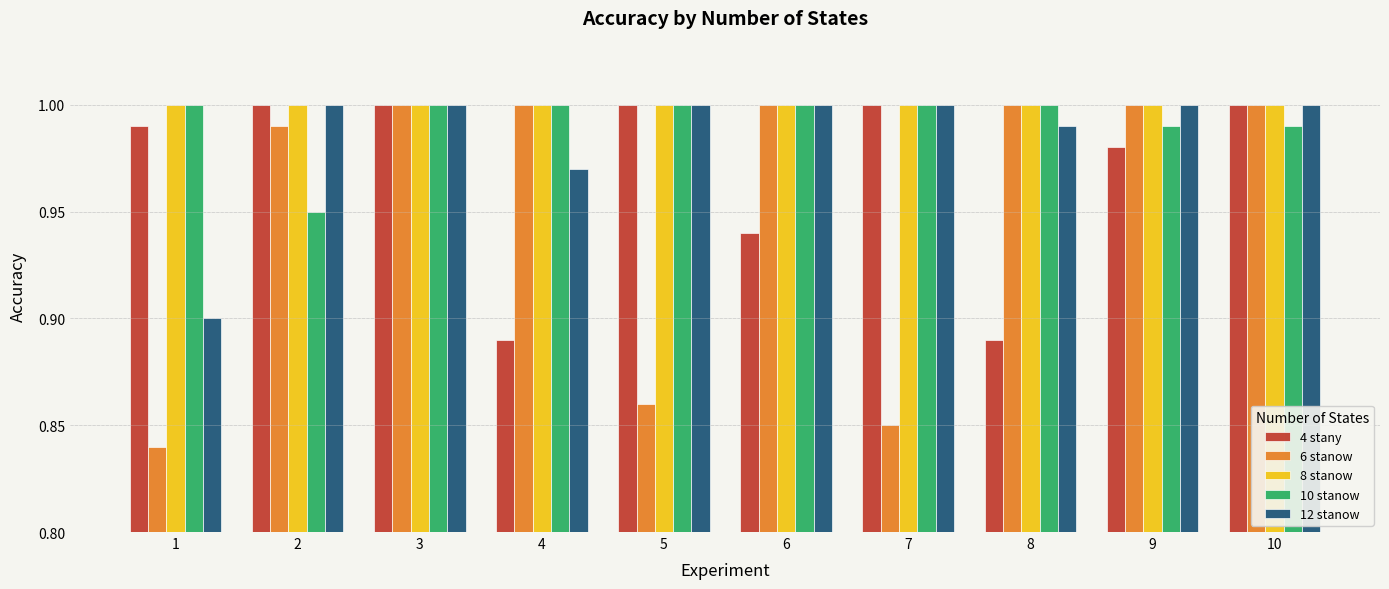

List the series in order of their overall mean, lowest first.

6 stanow, 4 stany, 12 stanow, 10 stanow, 8 stanow